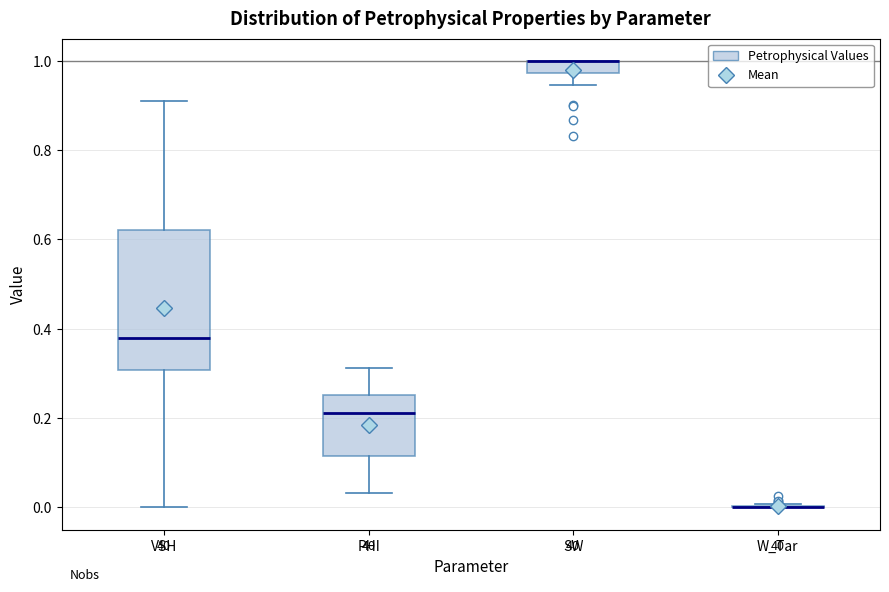

Comparing the boxes themselves (not the whiskers), which one is the tallest?

VSH